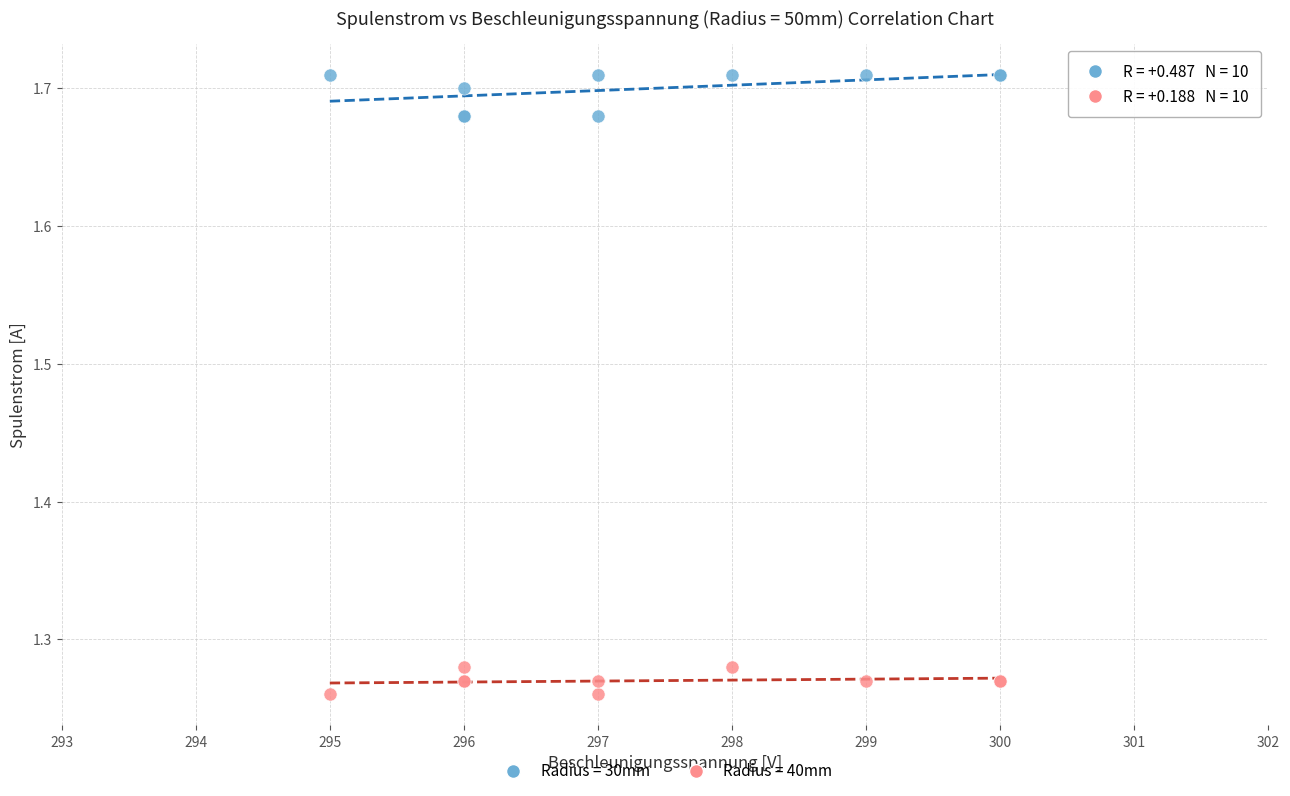

Which series has the widest spread of Y values?

Radius = 30mm